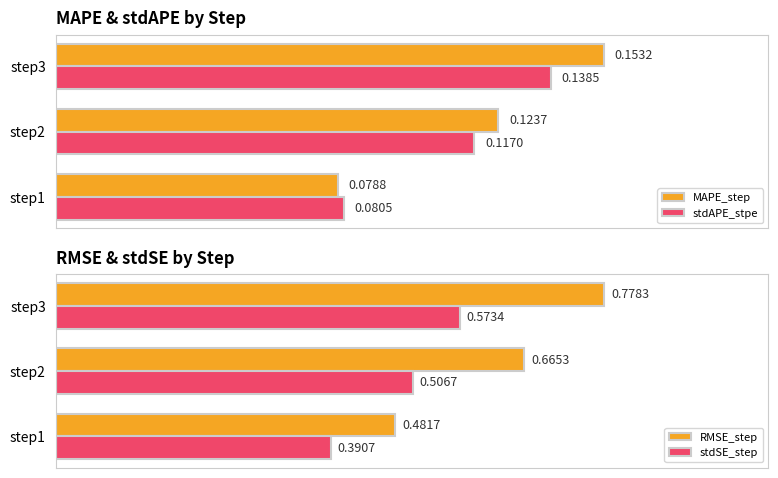

Are the bars horizontal?

Yes